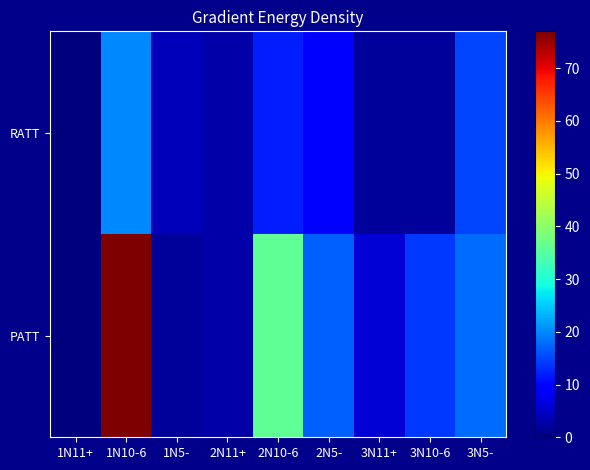

Which series changed the most between 2N10-6 and 2N5-?

PATT